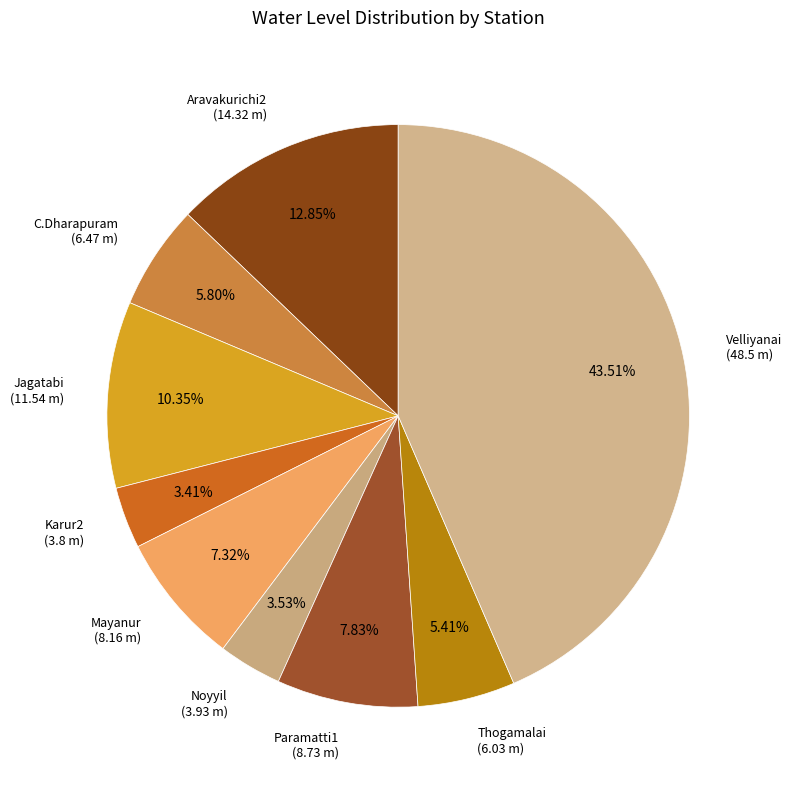

Is there a majority slice in this chart?

No